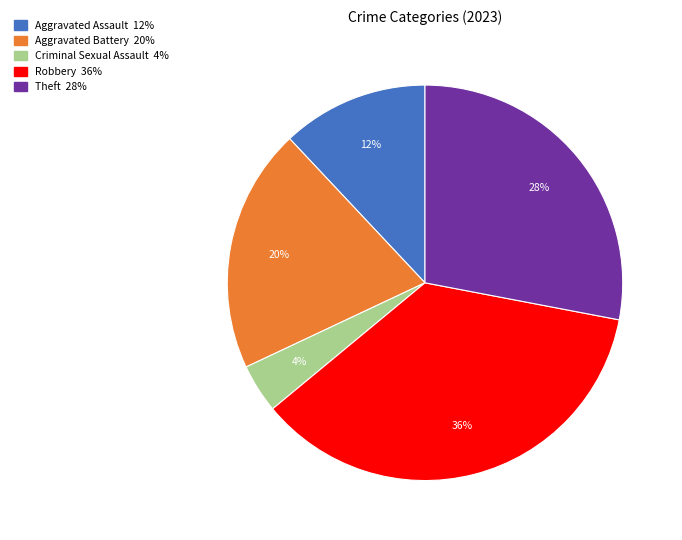

To the nearest percent, what is the difference between the largest and smallest slice percentages?

32%